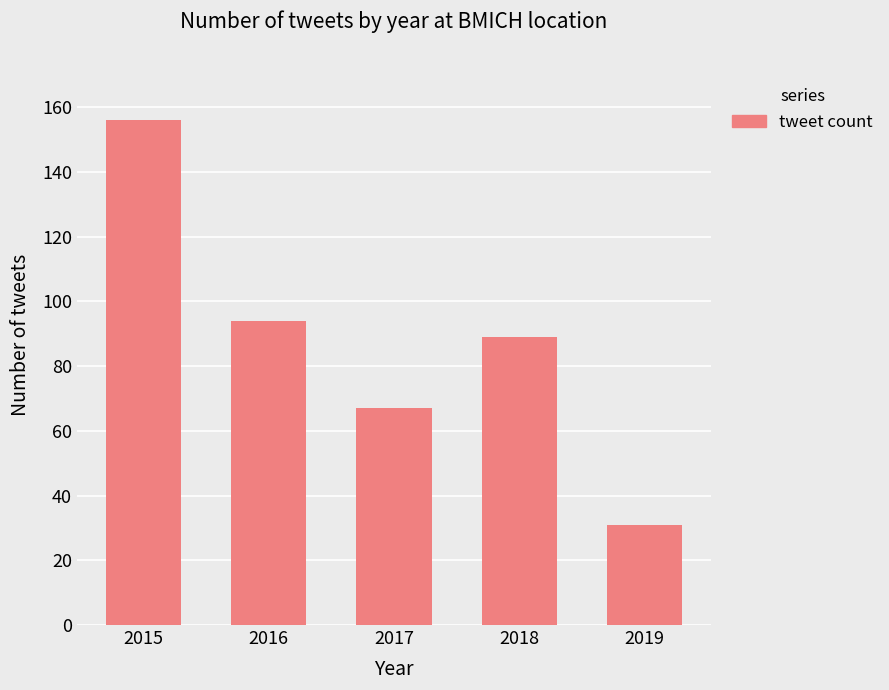

Reading right to left, list all the values displayed in this chart.

31	89	67	94	156